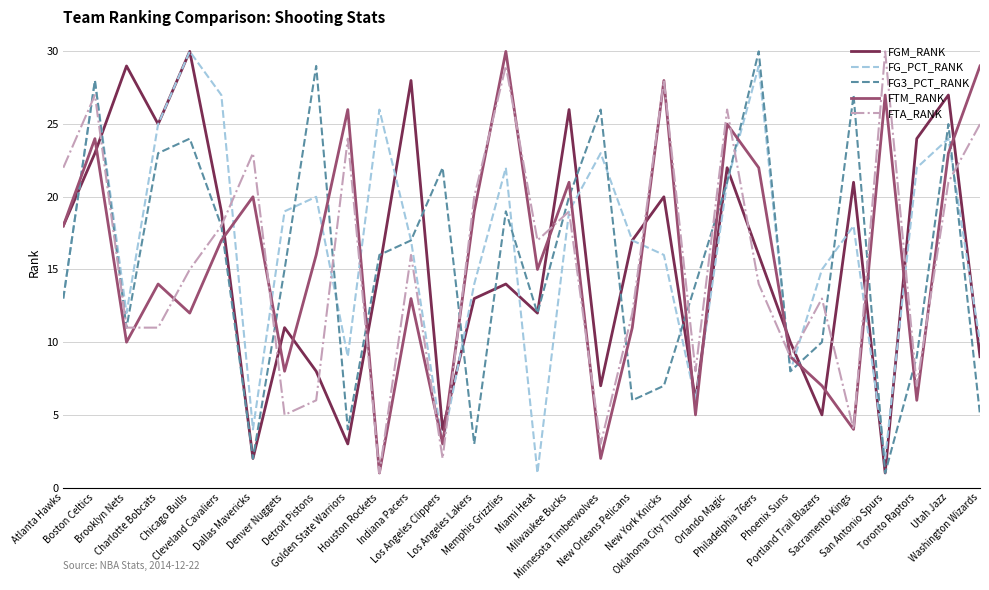

True or false: FG3_PCT_RANK has a value of 6 at New Orleans Pelicans.

True